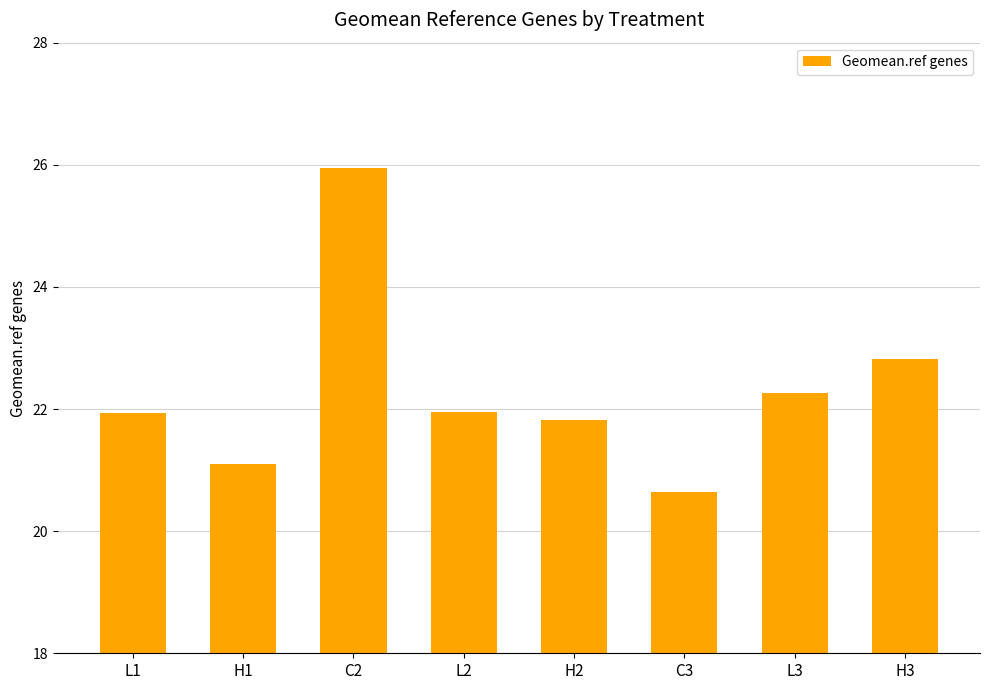

What position from the right is C2?

6